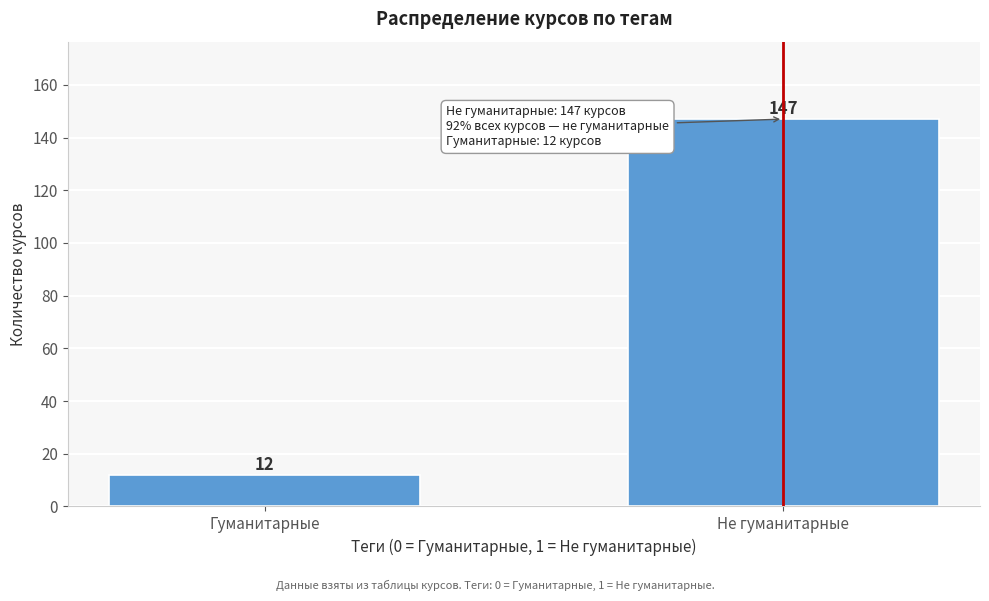

Reading left to right, list all the values displayed in this chart.

12	147